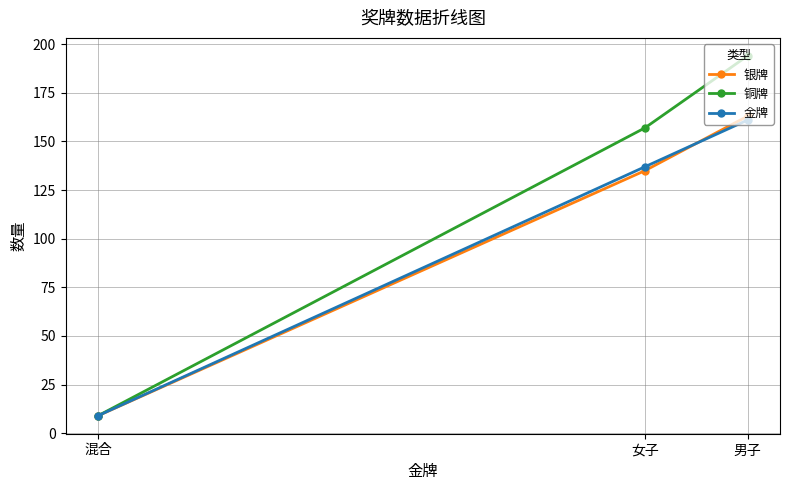

What are all the series names shown in the legend?

银牌, 铜牌, 金牌